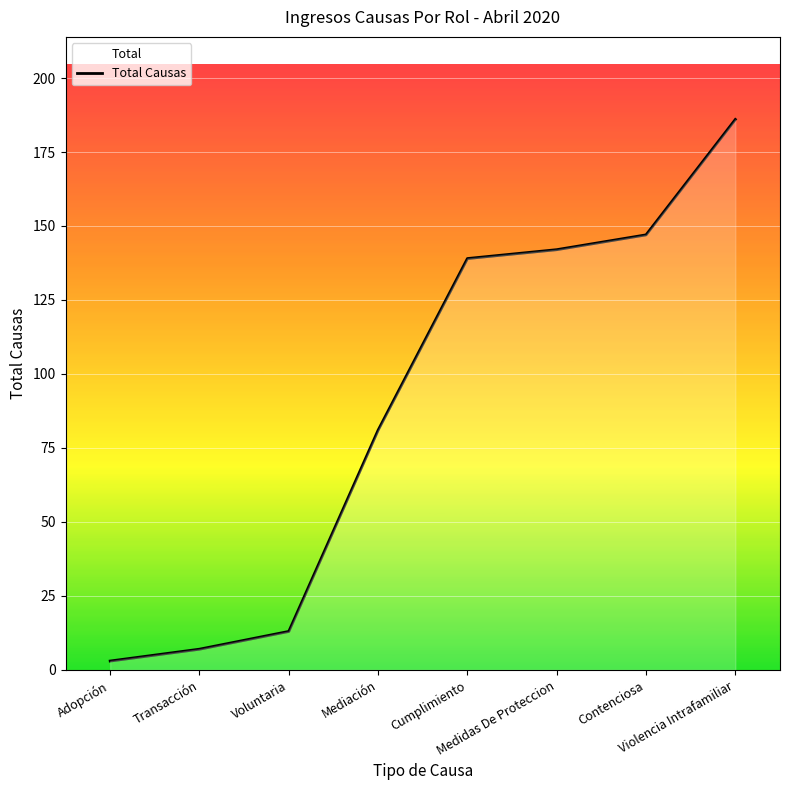

At which category does the chart reach its minimum across all series?

Adopción